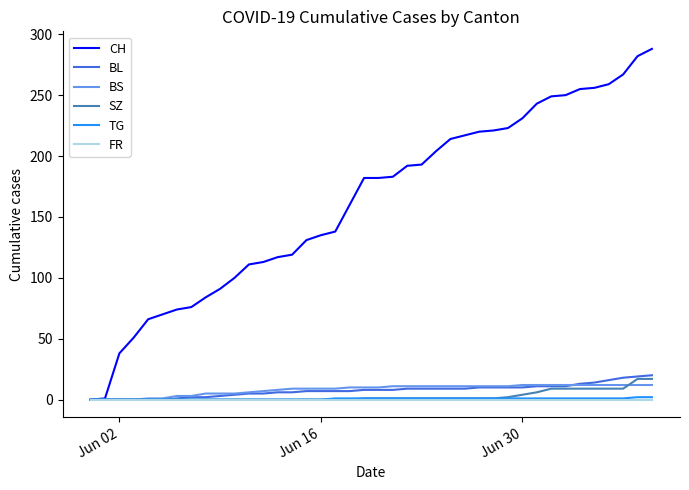

What are all the series names shown in the legend?

CH, BL, BS, SZ, TG, FR